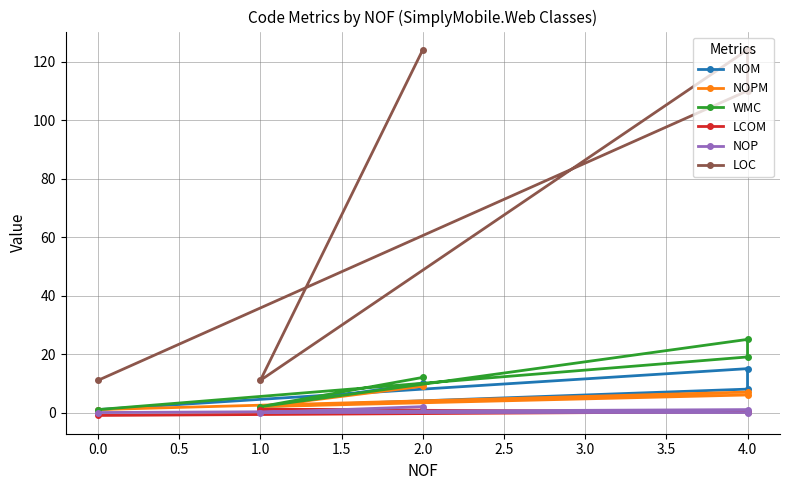

Which has a higher value, 0.0 or 2.0?

2.0